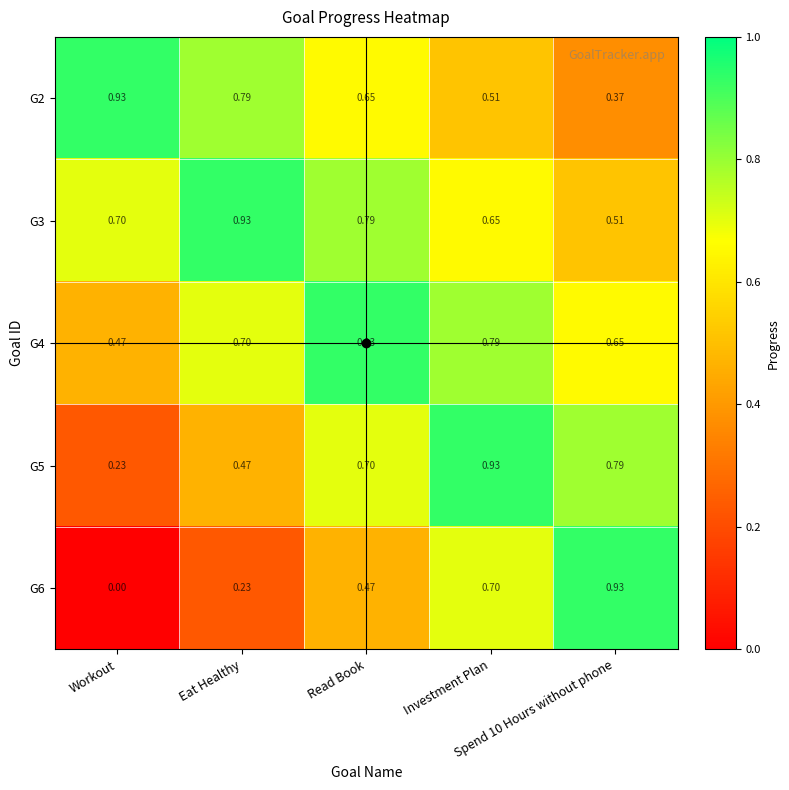

At how many categories does at least one series exceed 0?

5